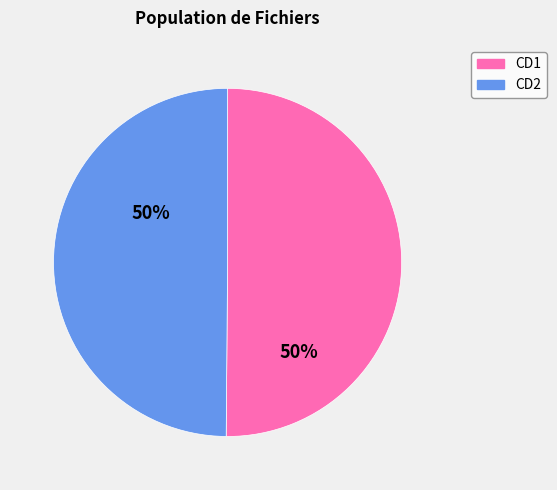

Is it true that CD1 is 50% of the pie?

True